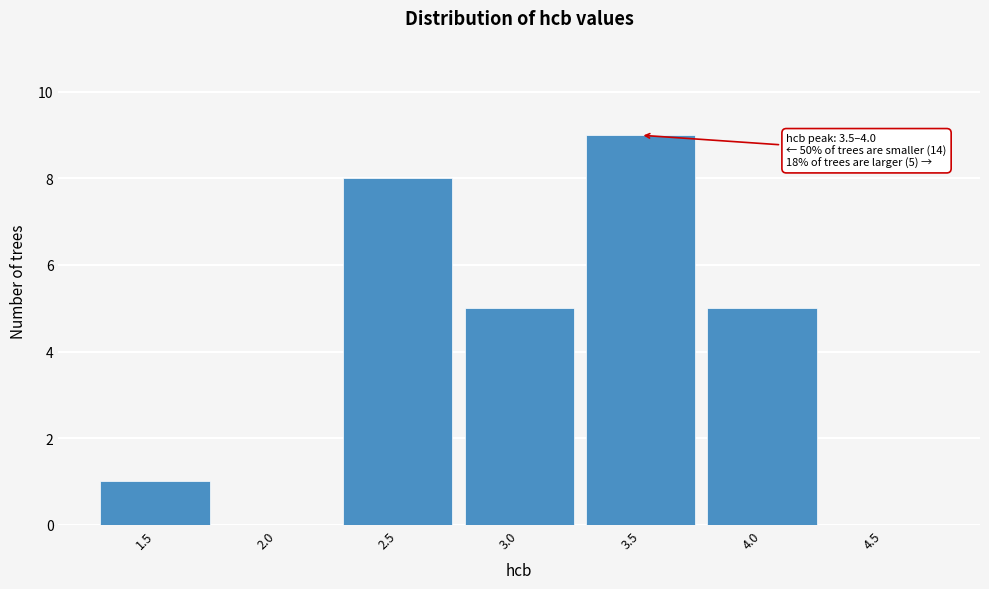

Reading left to right, transcribe all the data shown in this chart.

1.5=1	2.0=0	2.5=8	3.0=5	3.5=9	4.0=5	4.5=0